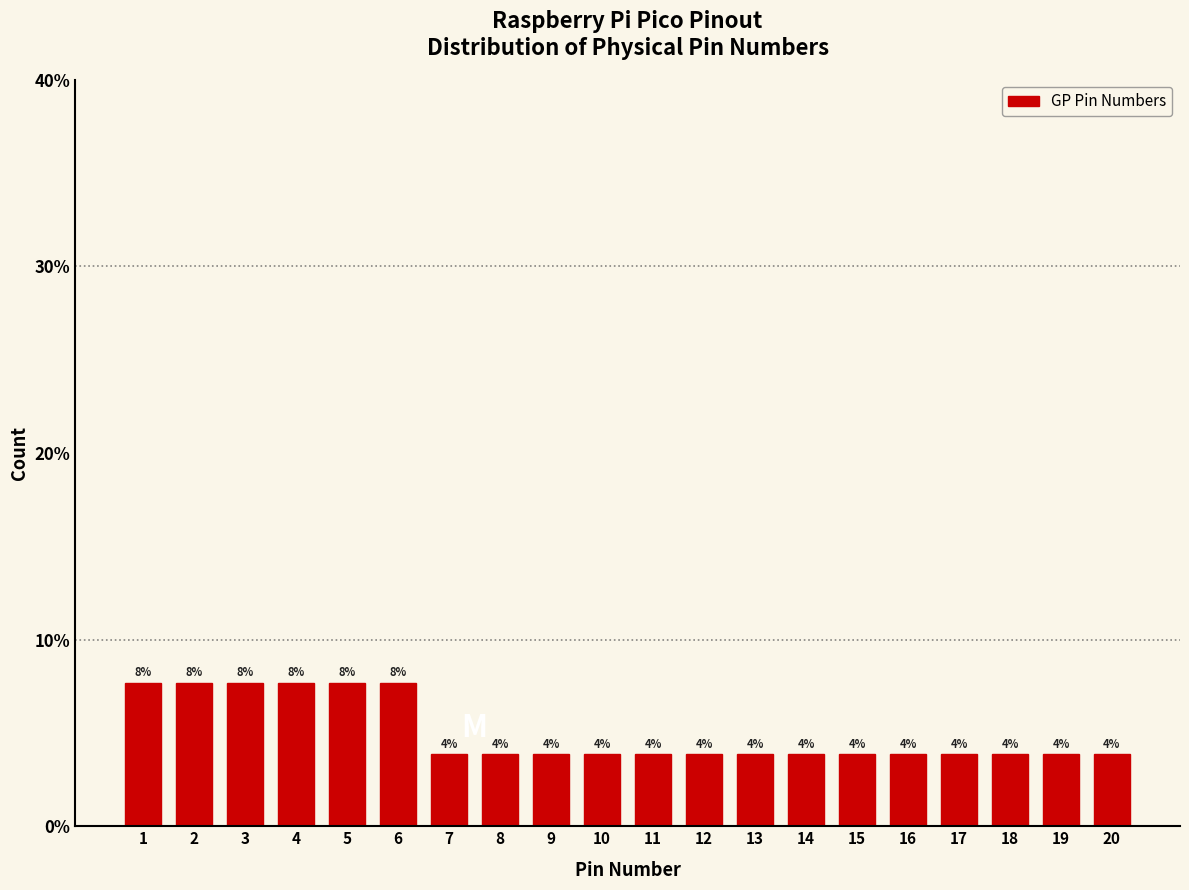

Are the bars horizontal?

No